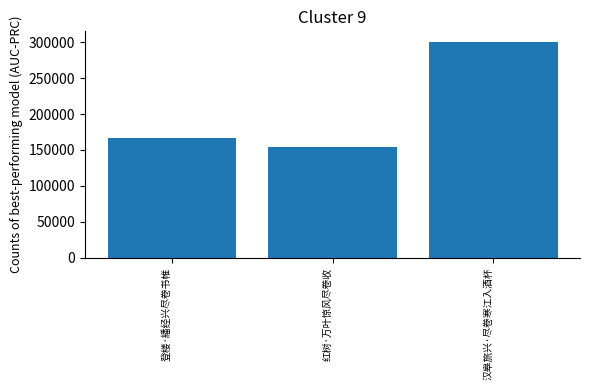

The value at 汉皋旅兴·尽卷寒江入酒杯 is 111696. True or false?

False